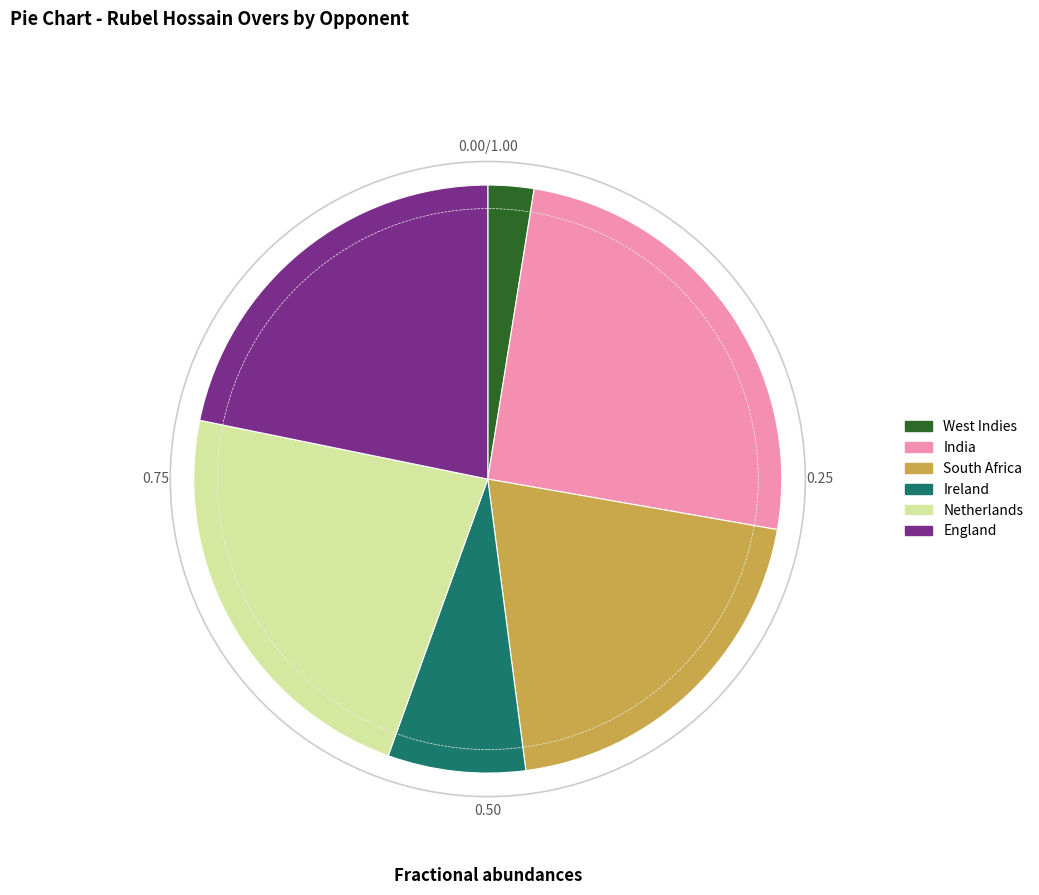

Approximately how many times larger is the value at Ireland compared to Netherlands?

0.3